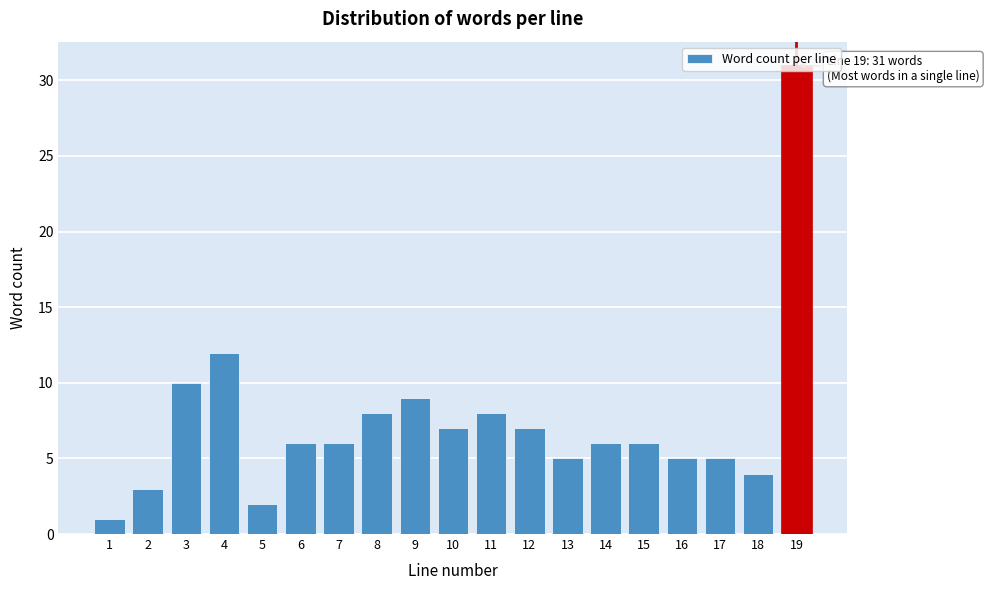

What is the ratio of the value at 8 to the value at 16?

1.6